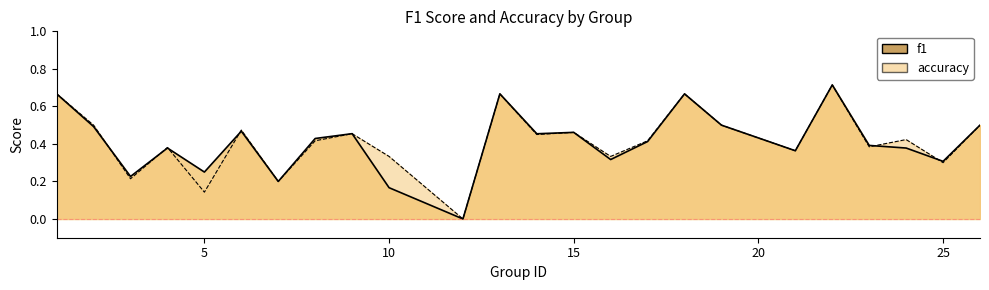

Reading left to right, extract all data points from this chart.

f1: 1=0.7	2=0.5	3=0.2	4=0.4	5=0.2	6=0.5	7=0.2	8=0.4	9=0.5	10=0.2	12=0.0	13=0.7	14=0.5	15=0.5	16=0.3	17=0.4	18=0.7	19=0.5	21=0.4	22=0.7	23=0.4	24=0.4	25=0.3	26=0.5
accuracy: 1=0.7	2=0.5	3=0.2	4=0.4	5=0.1	6=0.5	7=0.2	8=0.4	9=0.5	10=0.3	12=0.0	13=0.7	14=0.5	15=0.5	16=0.3	17=0.4	18=0.7	19=0.5	21=0.4	22=0.7	23=0.4	24=0.4	25=0.3	26=0.5